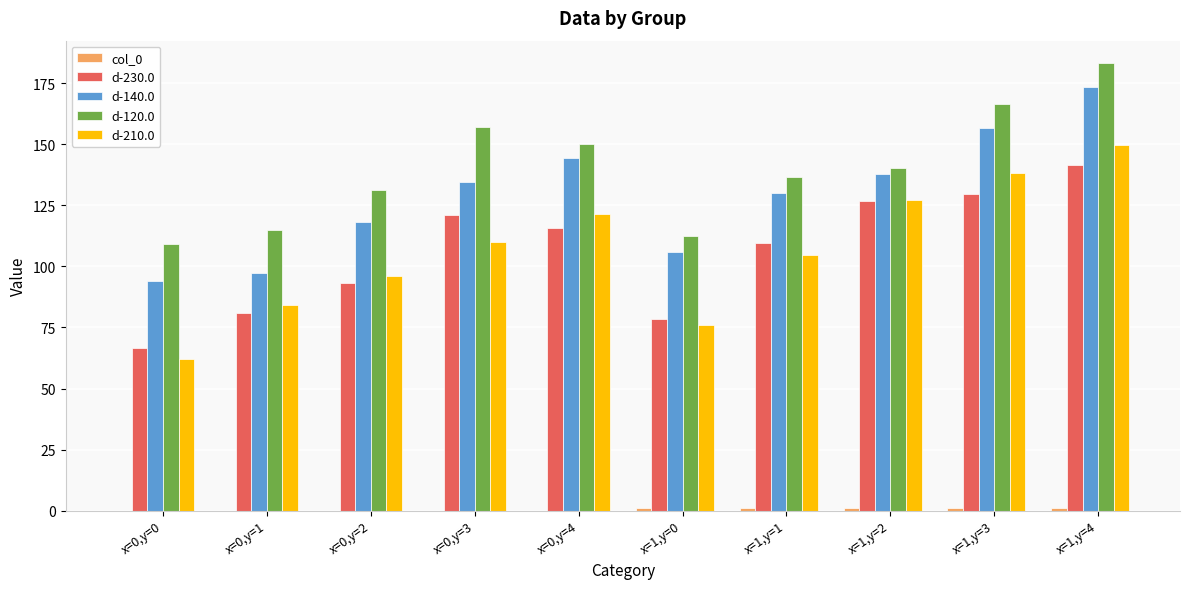

Which series has the largest total across all categories?

d-120.0